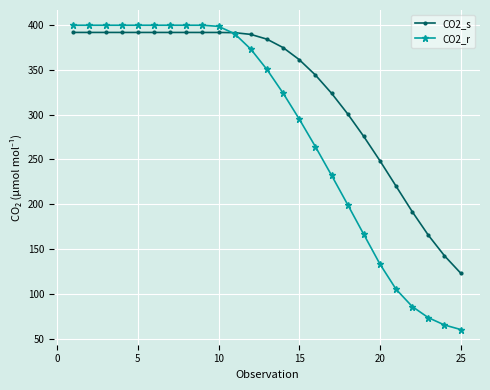

What is the minimum value shown in the chart?

60.1